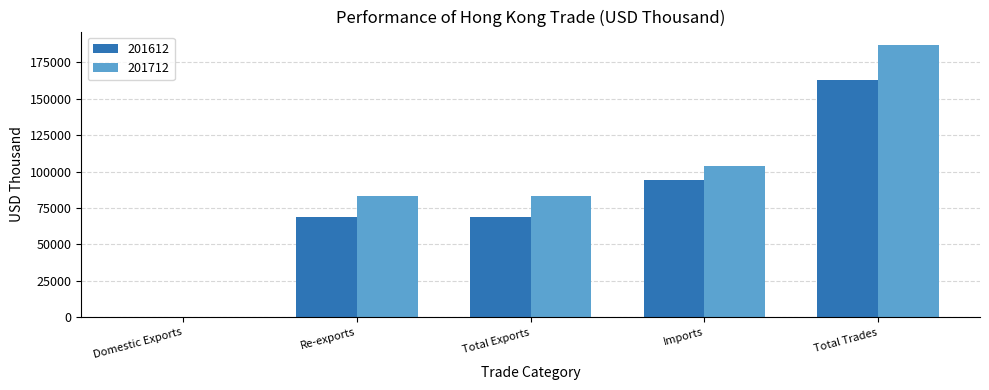

At which label does 201712 reach its peak?

Total Trades